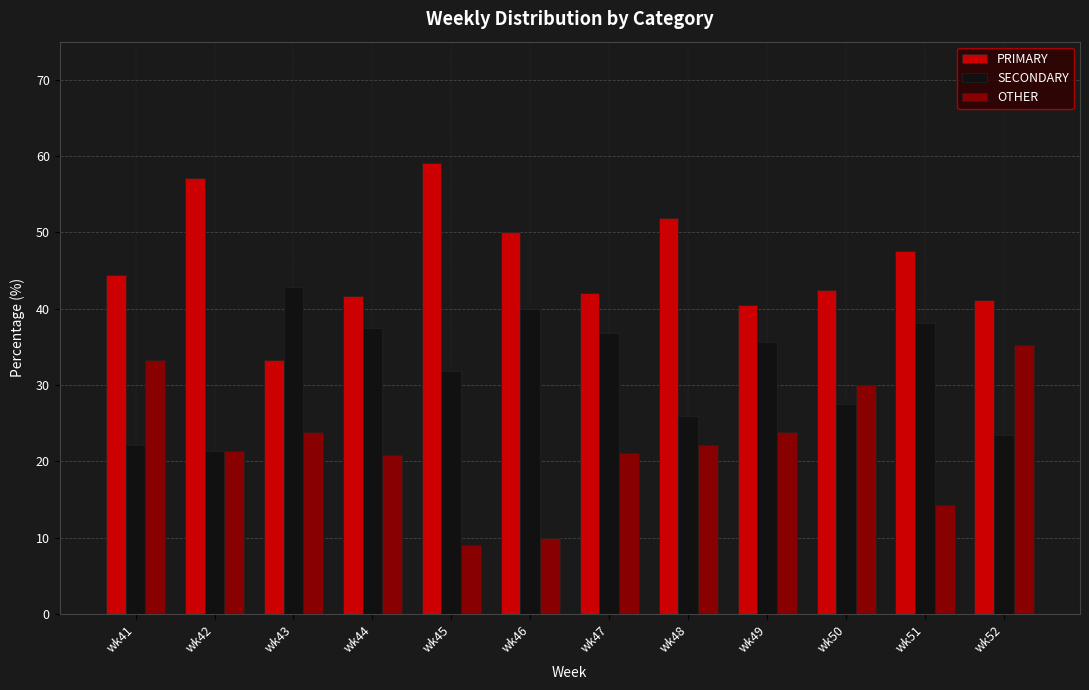

What is the total value across all series at wk43?

100.0